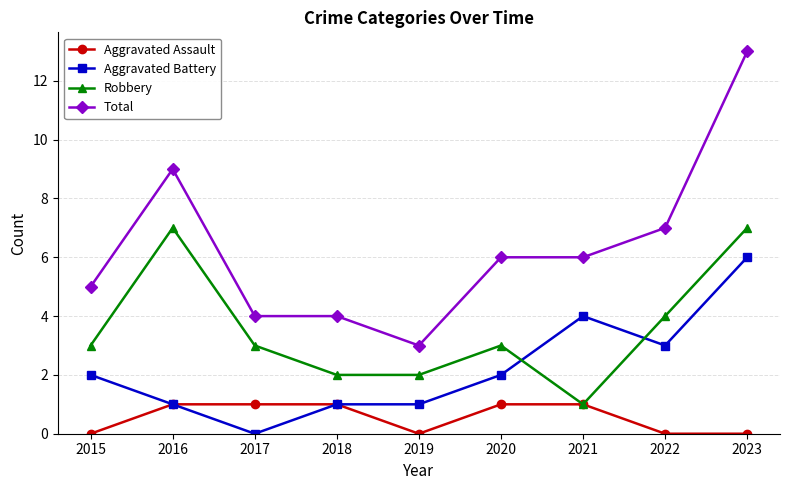

Is the value of Aggravated Battery at 2023 greater than the value of Total at 2017?

Yes